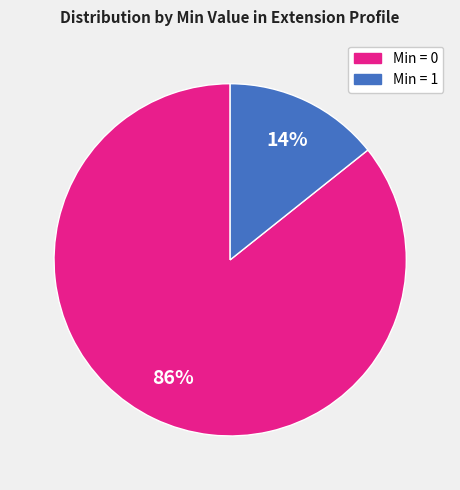

How many slices are in this pie chart?

2